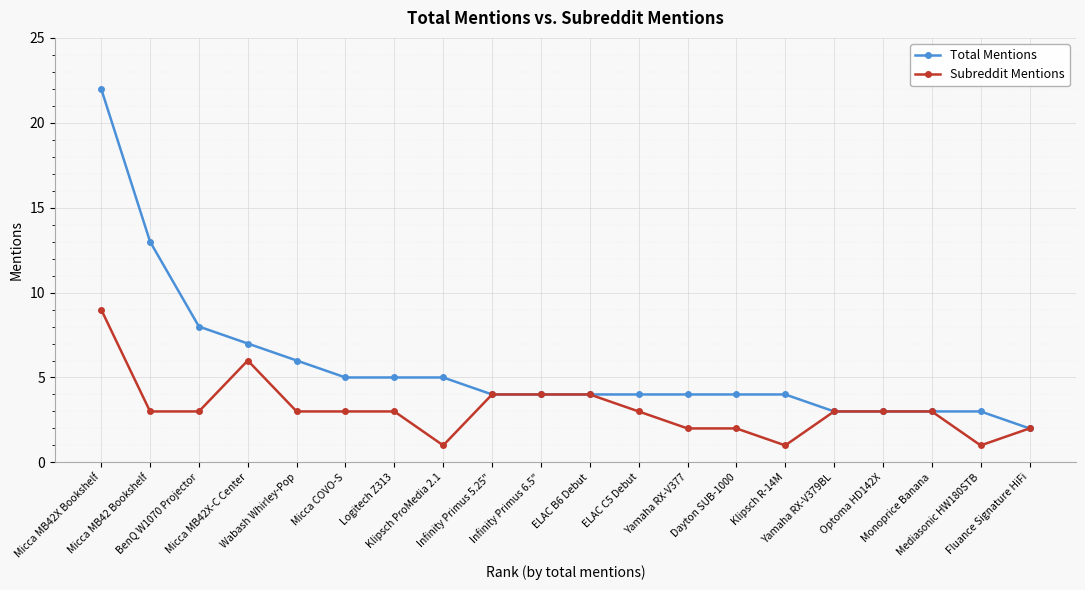

At which category does the chart reach its peak across all series?

Micca MB42X Bookshelf